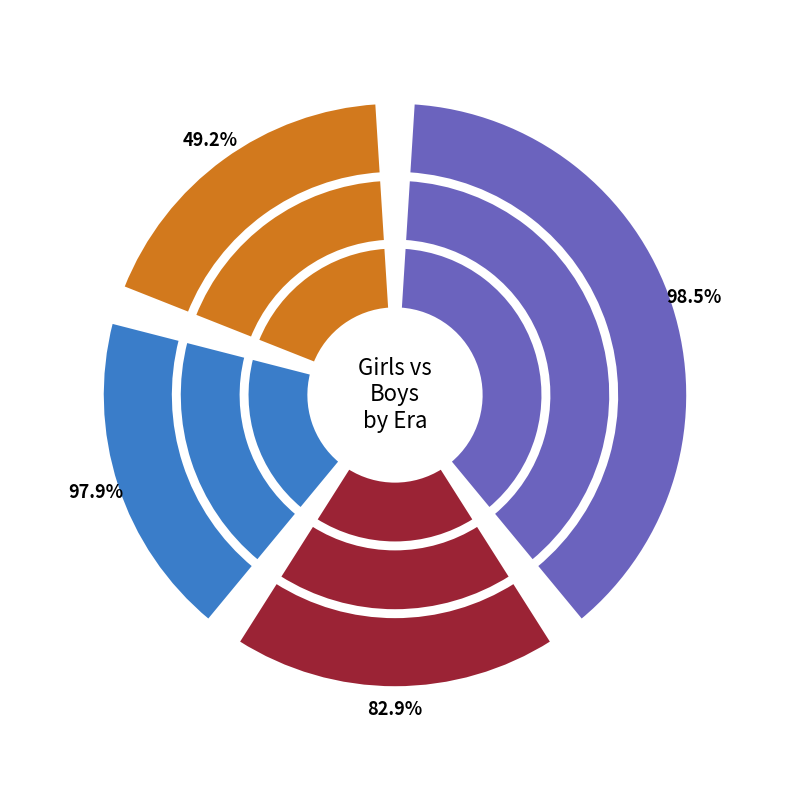

How many slices are in this pie chart?

4